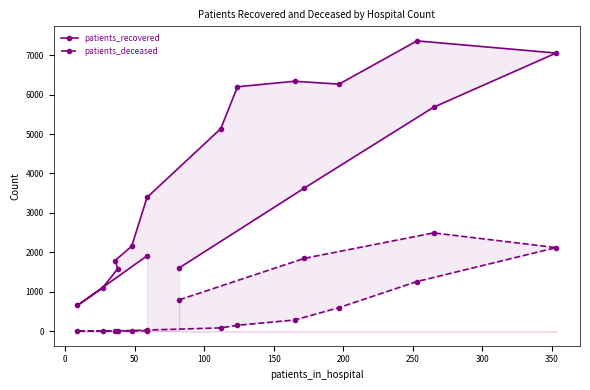

Which category has the lowest value across all series?

50